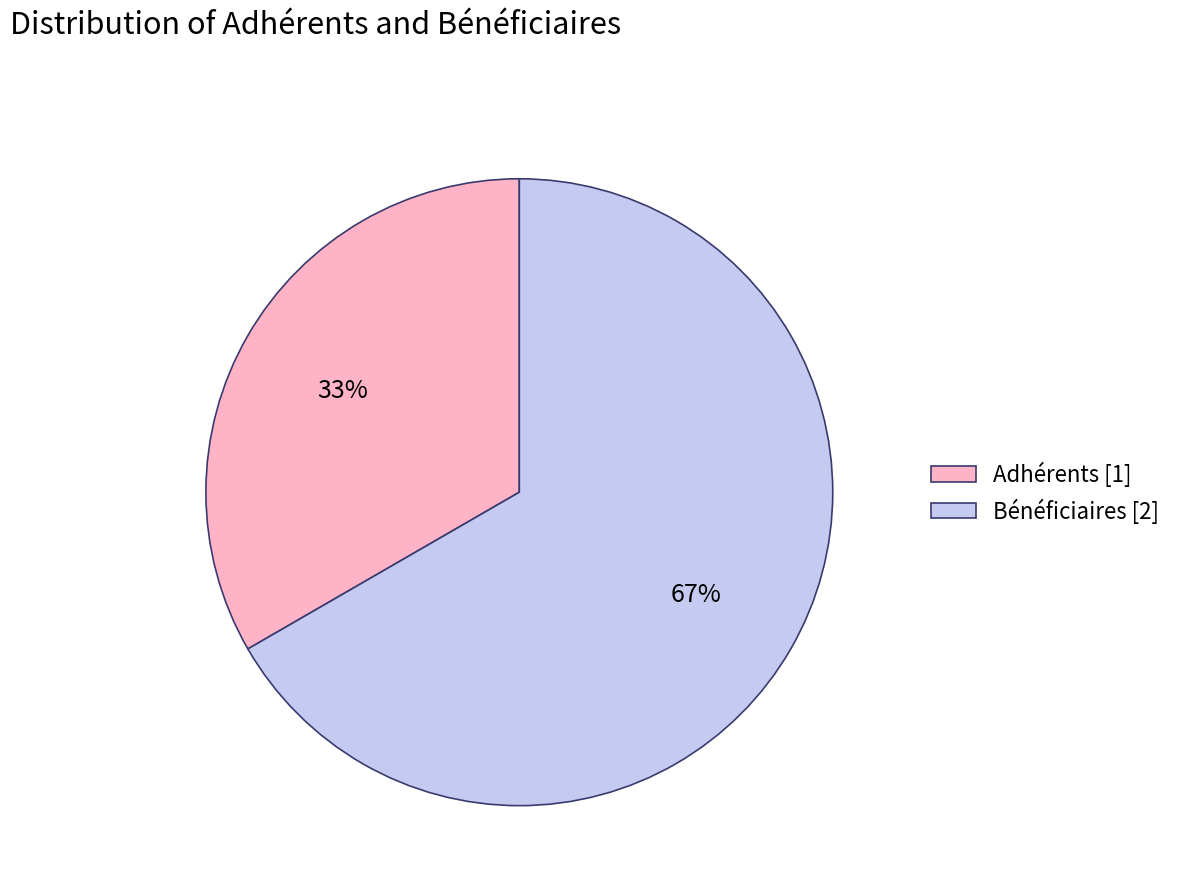

Which has a higher value, Adhérents [1] or Bénéficiaires [2]?

Bénéficiaires [2]